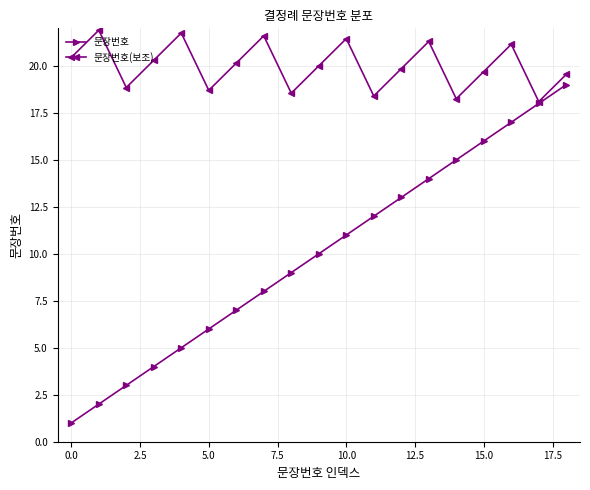

In 문장번호(보조), how many points are higher than both neighbors (excluding endpoints)?

6